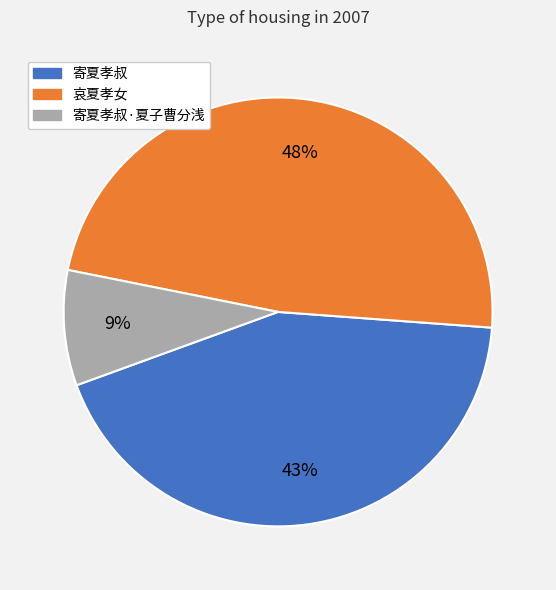

Is there any slice that represents more than half of the pie?

No